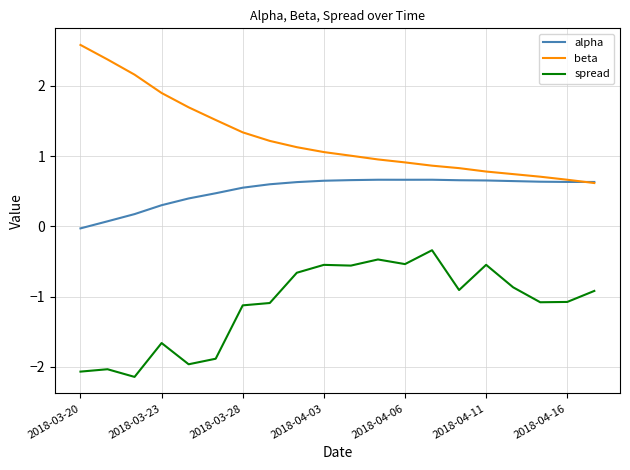

True or false: spread and beta intersect in this chart.

False